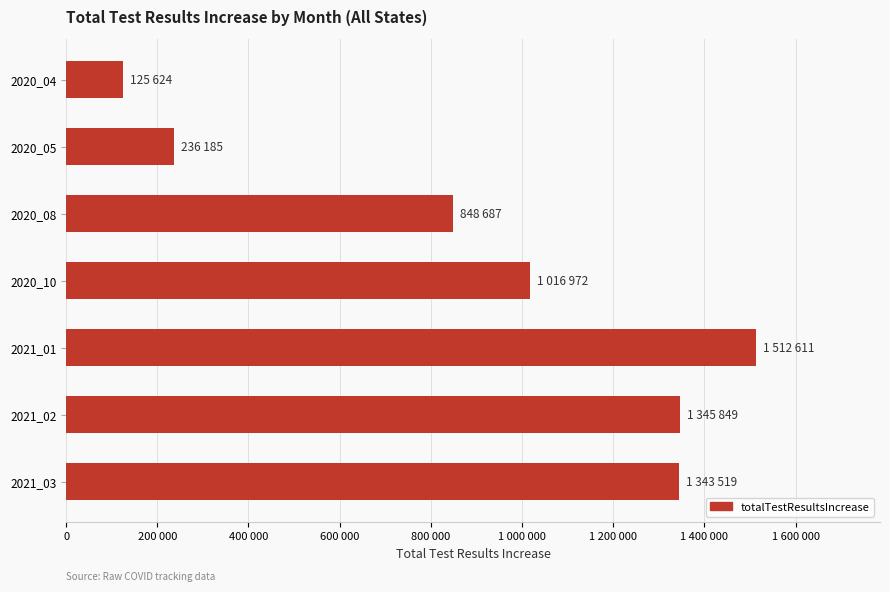

What is the greatest value displayed?

1512611